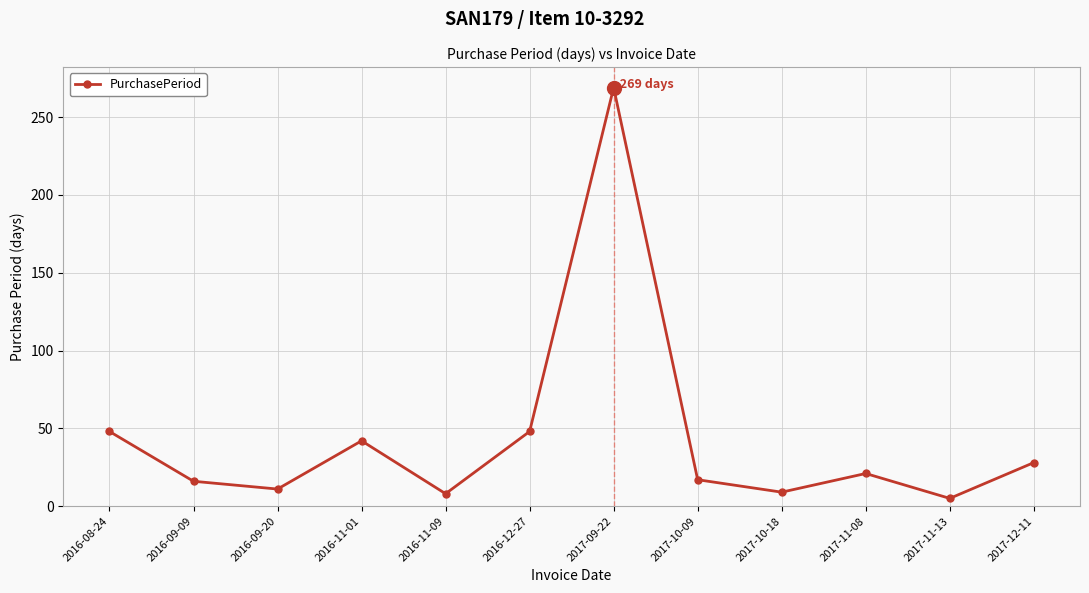

At which category does the data reach its first local peak?

2016-11-01